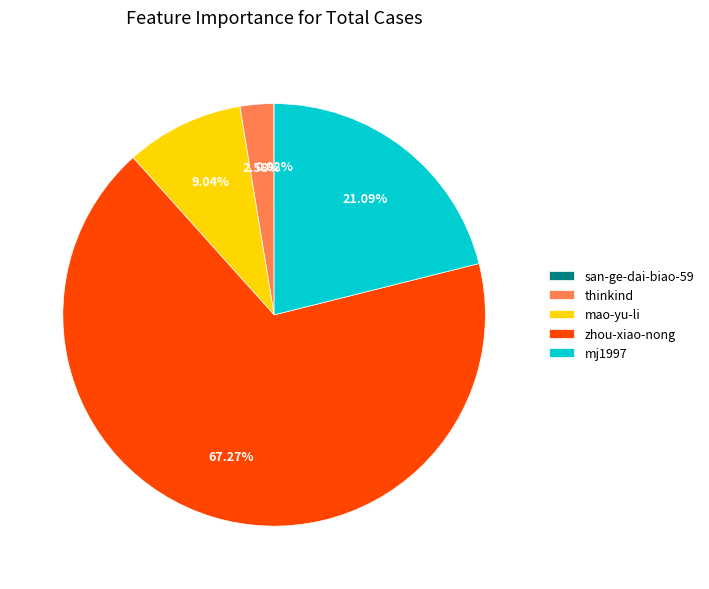

What portion of the pie excludes zhou-xiao-nong?

32.7%